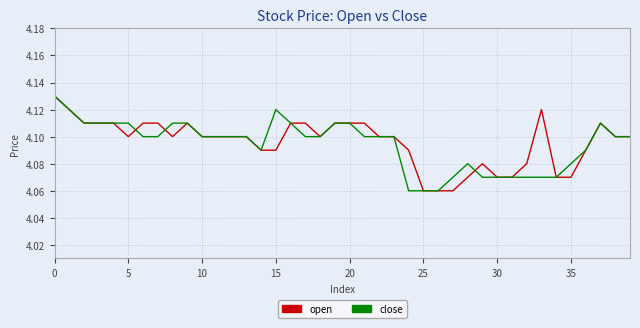

What are all the series names shown in the legend?

open, close